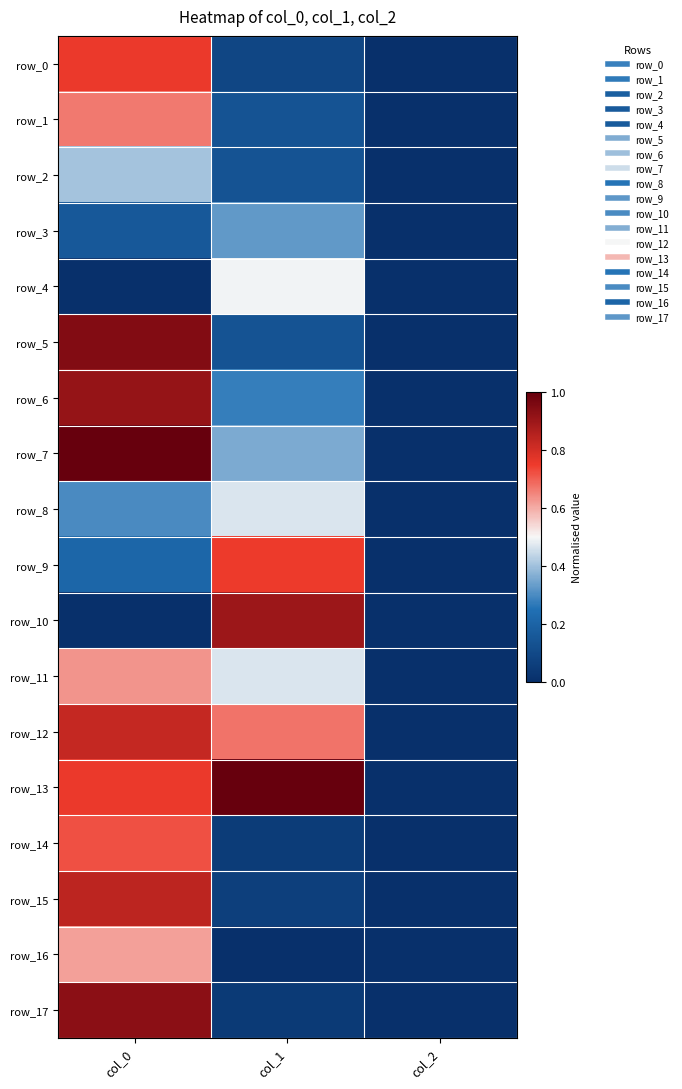

What is the sum of the row_4 values at col_1 and col_0?

0.5